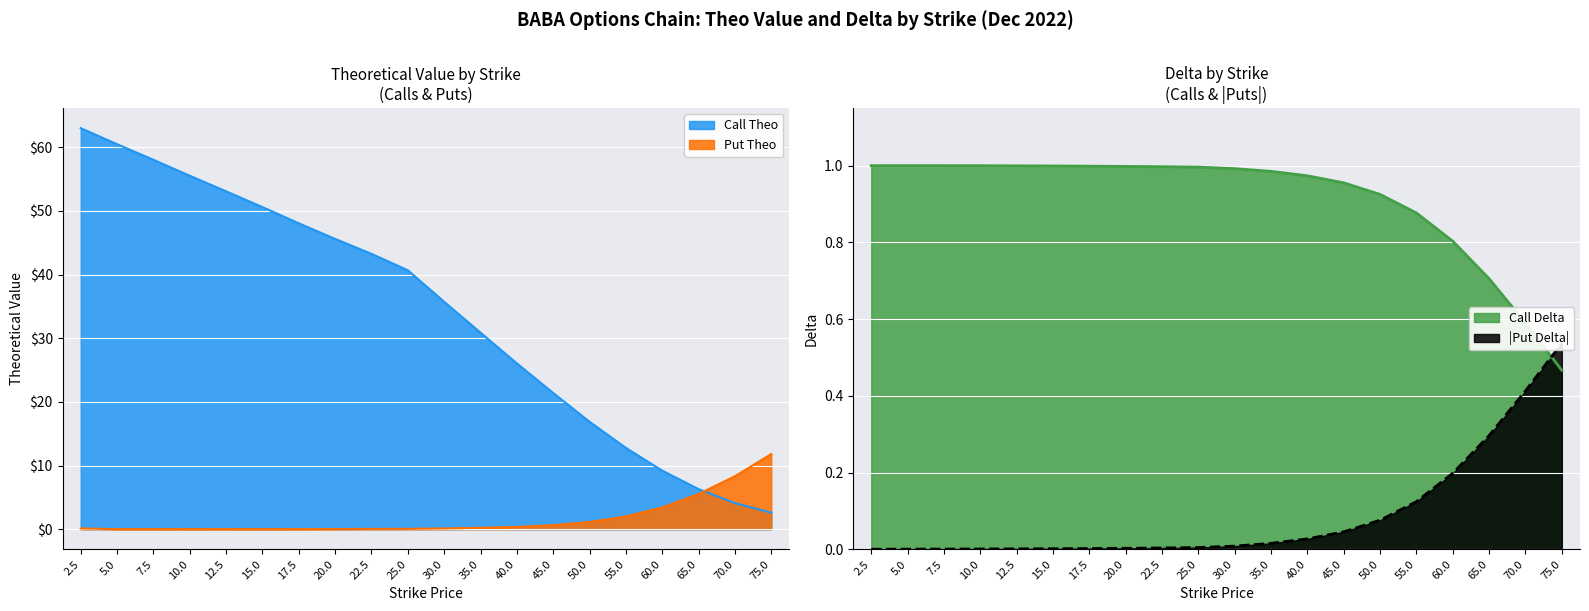

Which series has the largest range (max minus min)?

Call Theo